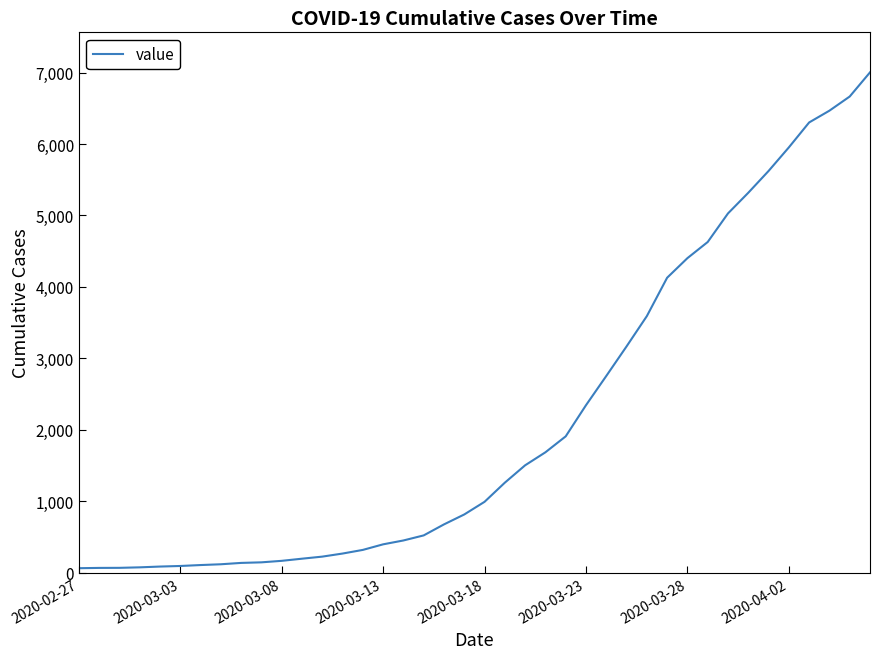

What is the difference between the maximum and minimum values?

6939